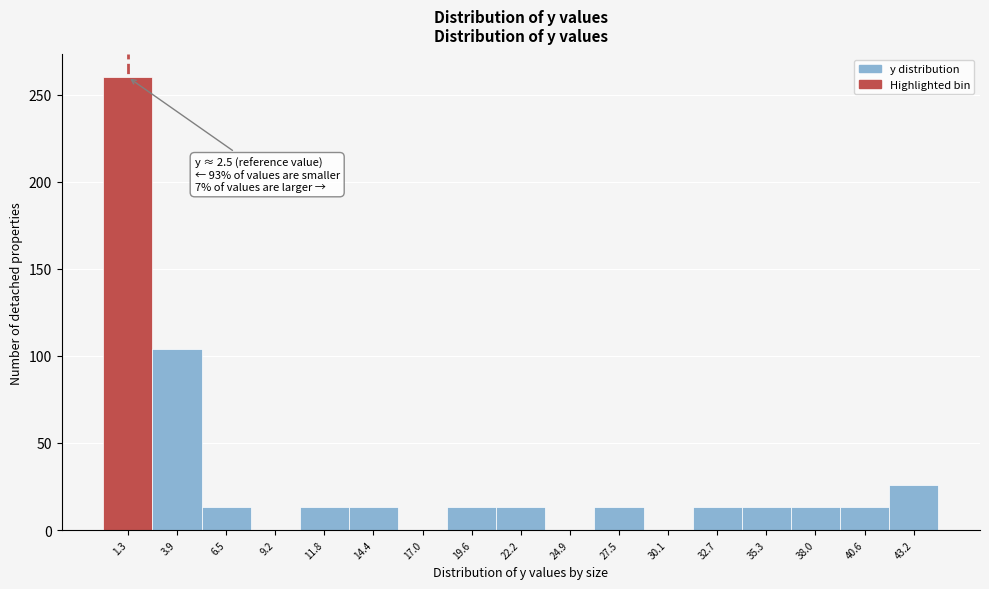

Which range on the x-axis has the tallest bar?

0.0 to 2.5